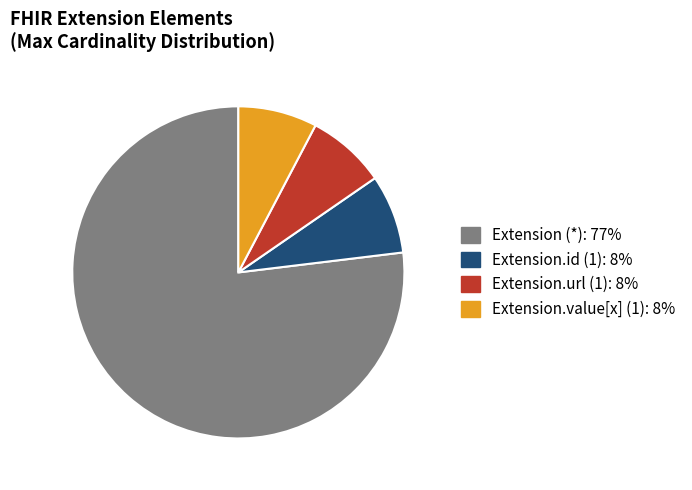

How many segments does this pie chart have?

4